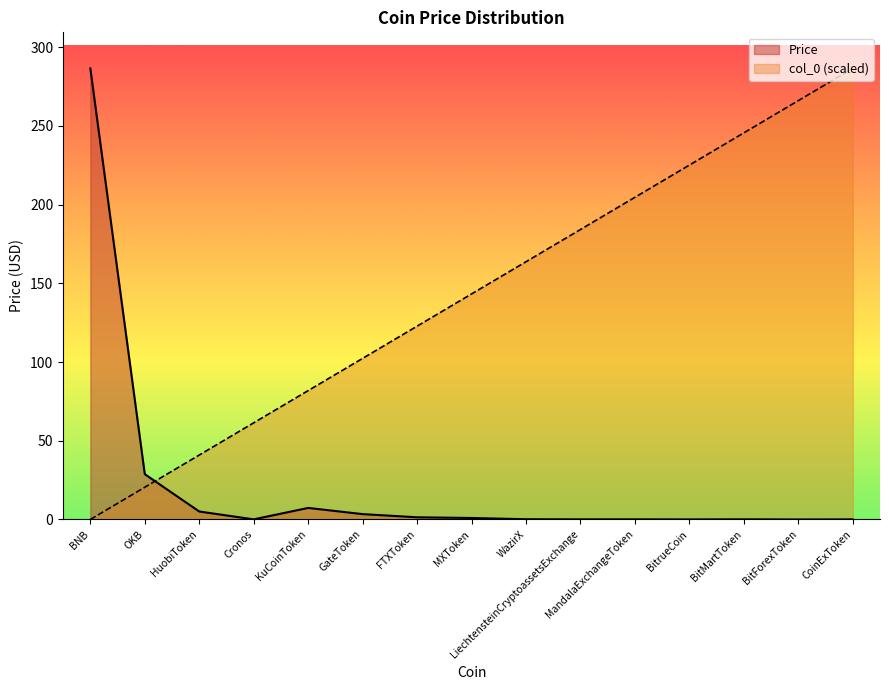

How many lines are shown in the chart?

2